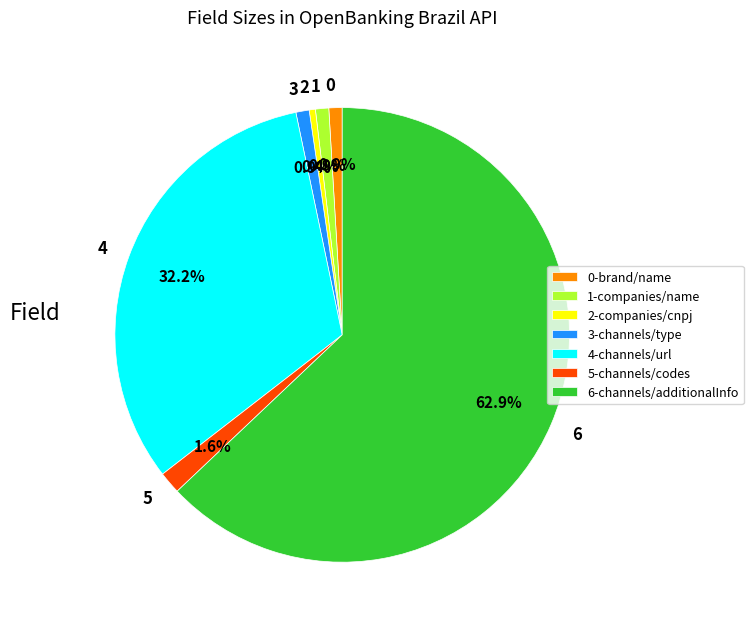

Approximately how many times larger is the value at 6 compared to 2?

142.9